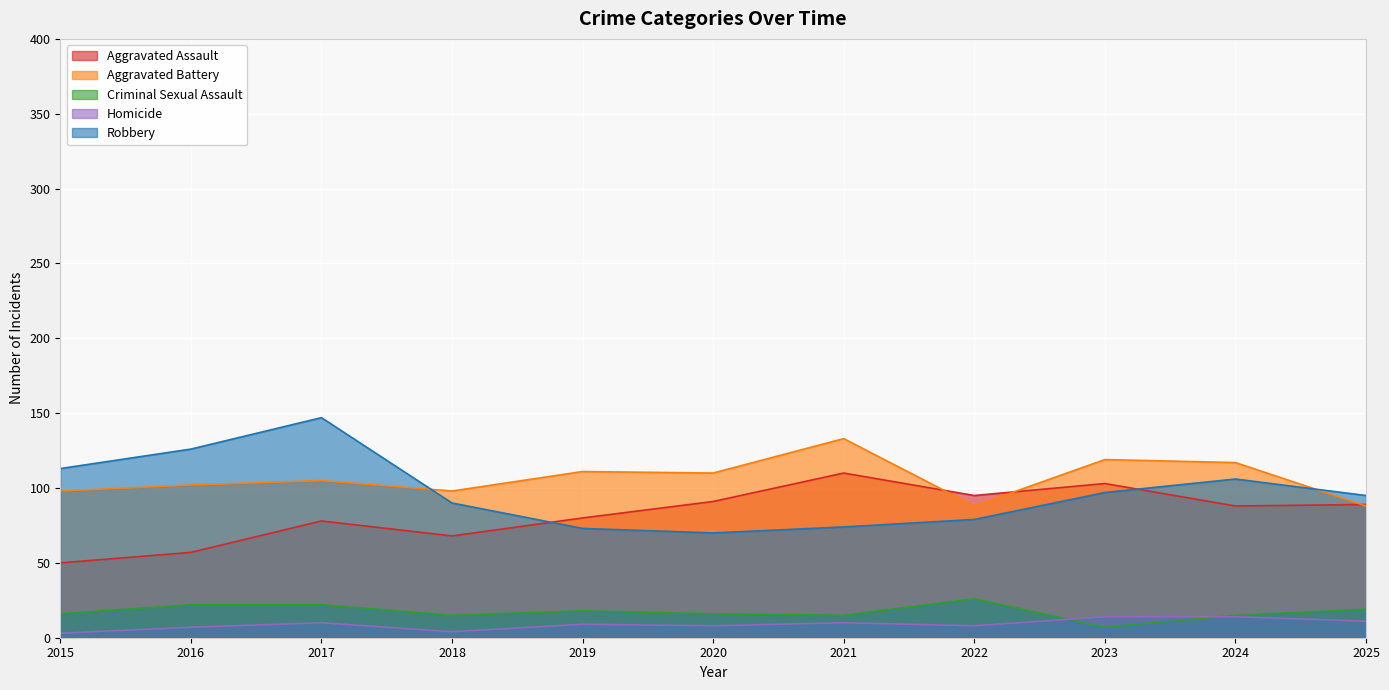

What is the difference between the maximum and minimum values in the Criminal Sexual Assault series?

19